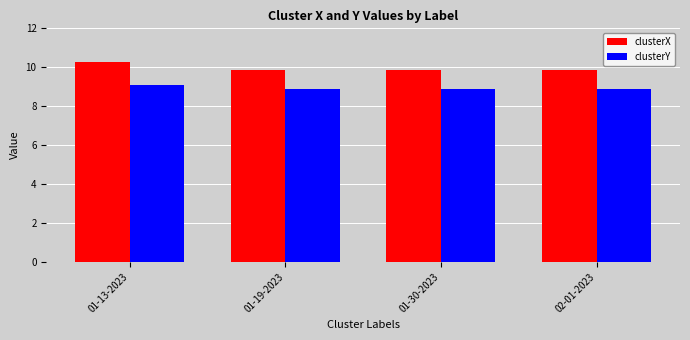

The value of clusterY at 02-01-2023 is 8.9. True or false?

True